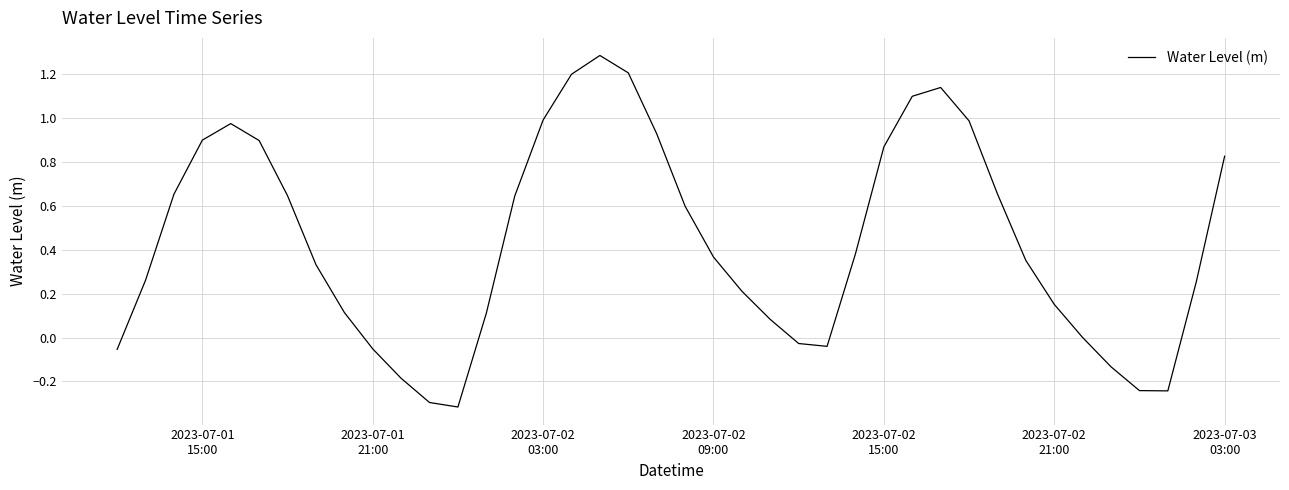

What is the difference between the maximum and minimum values?

1.6